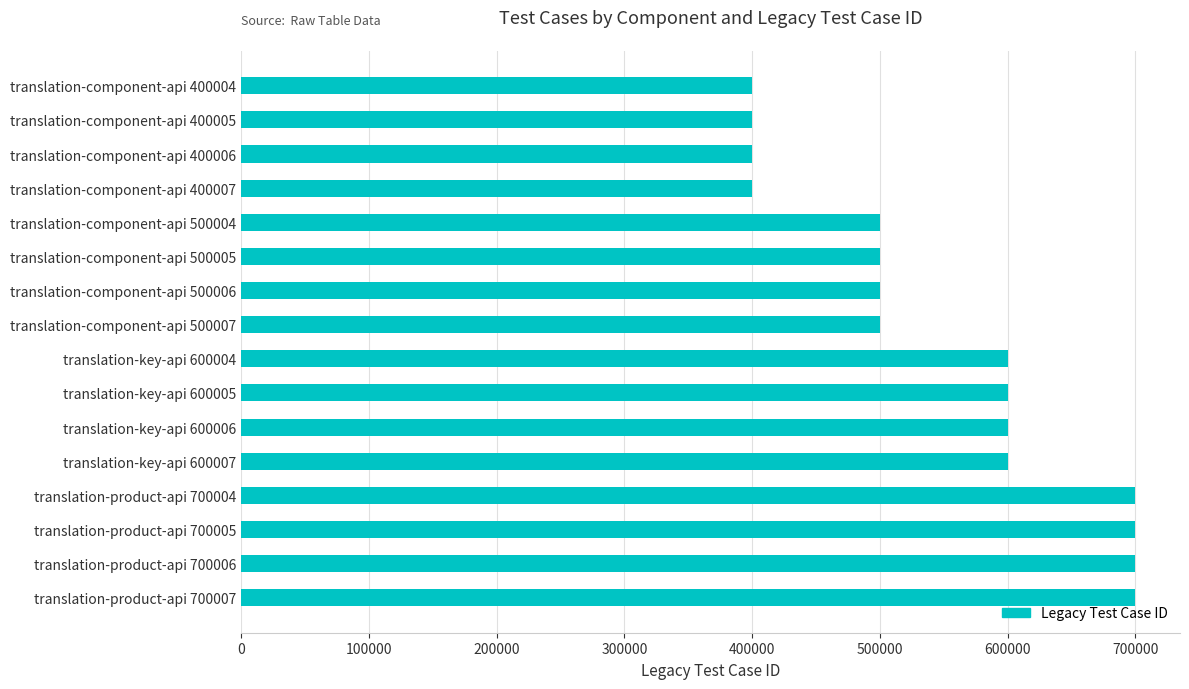

True or false: the data shows 600006 at translation-key-api 600006.

True